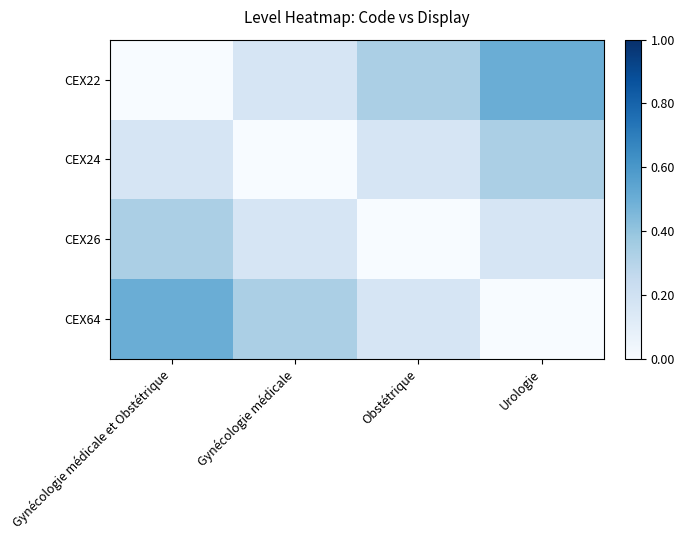

Rank the series at Gynécologie médicale et Obstétrique from highest to lowest value.

CEX64, CEX26, CEX24, CEX22